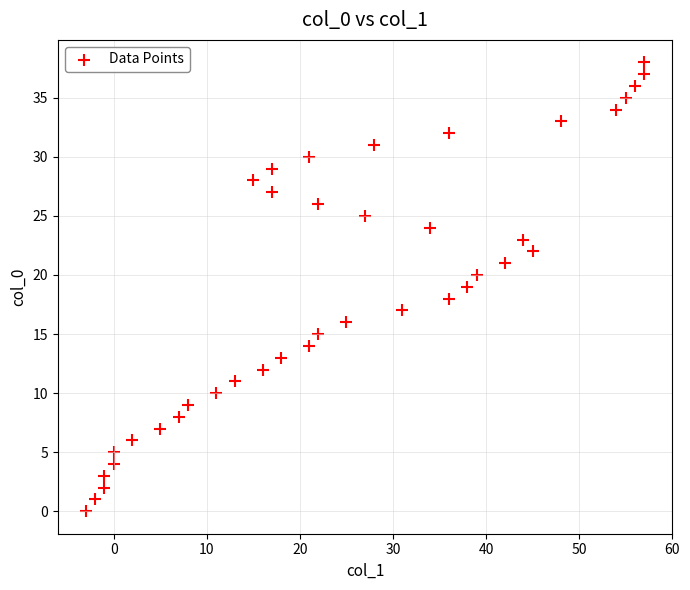

What is the range of X values (max minus min)?

60